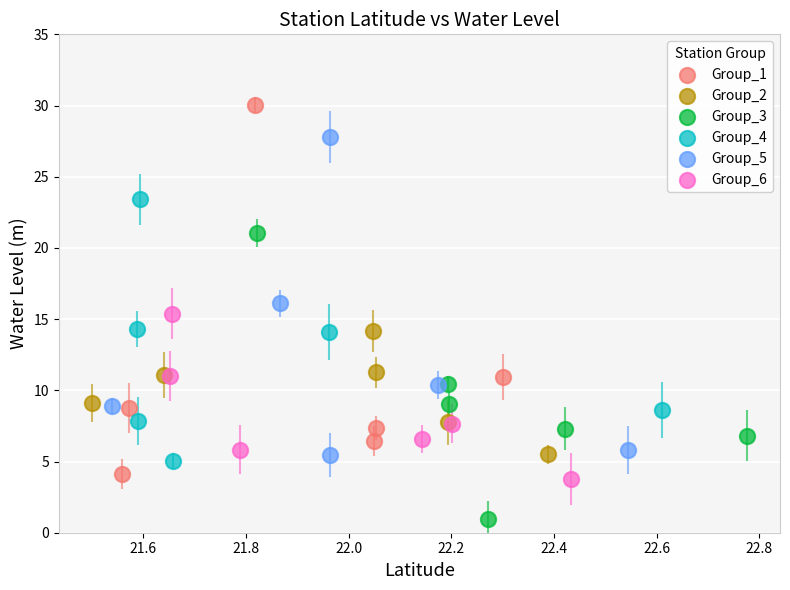

Which series has the largest Y range (max minus min)?

Group_1